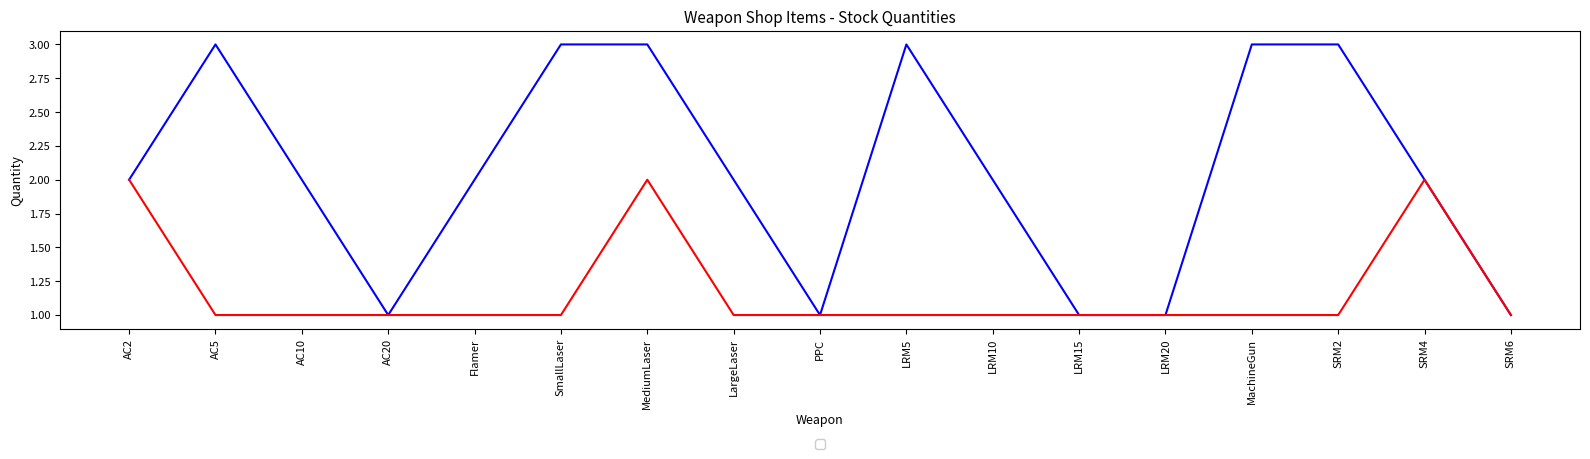

What are all the series names shown in the legend?

_1, _2